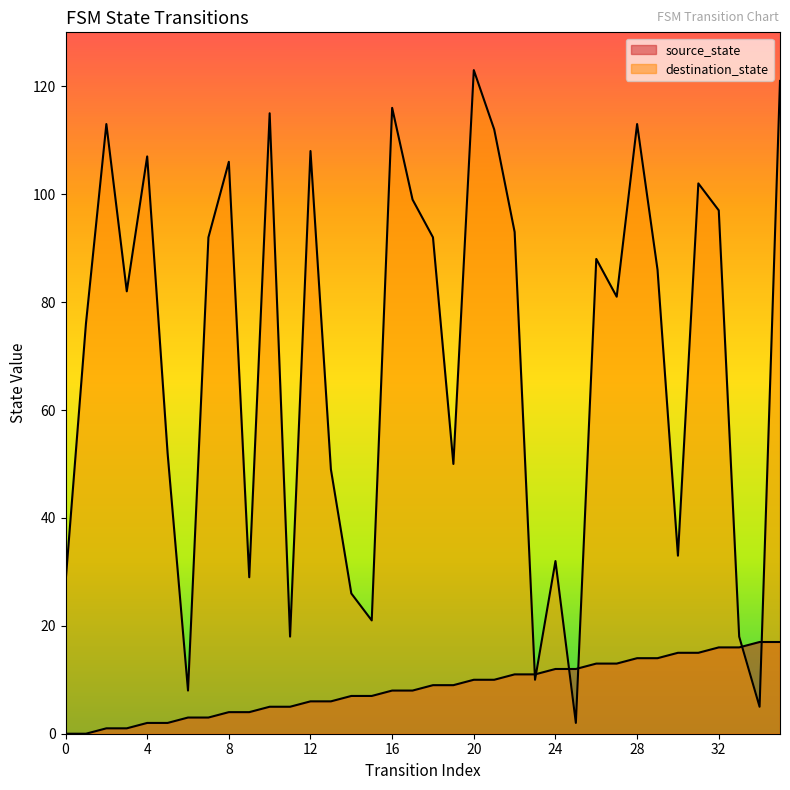

Reading left to right, what are all the values shown in this chart?

source_state: 0	0	1	1	2	2	3	3	4	4	5	5	6	6	7	7	8	8	9	9	10	10	11	11	12	12	13	13	14	14	15	15	16	16	17	17
destination_state: 28	76	113	82	107	52	8	92	106	29	115	18	108	49	26	21	116	99	92	50	123	112	93	10	32	2	88	81	113	86	33	102	97	18	5	121